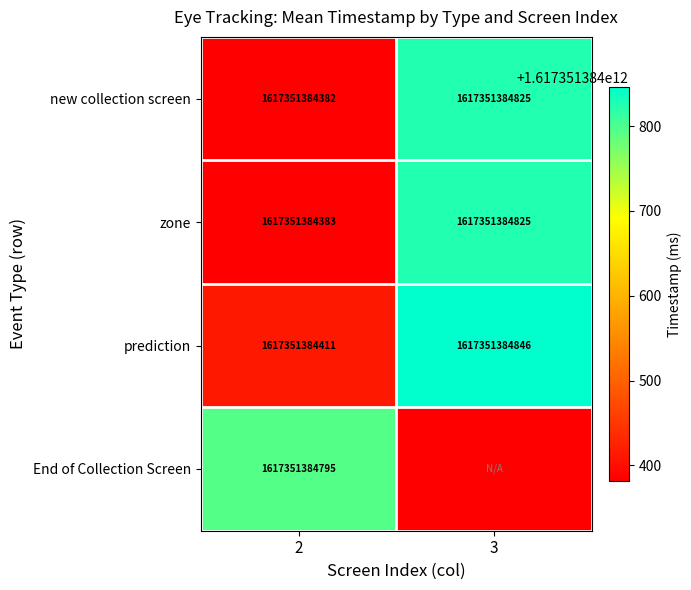

How many values in the zone series are below 1617351384825?

1